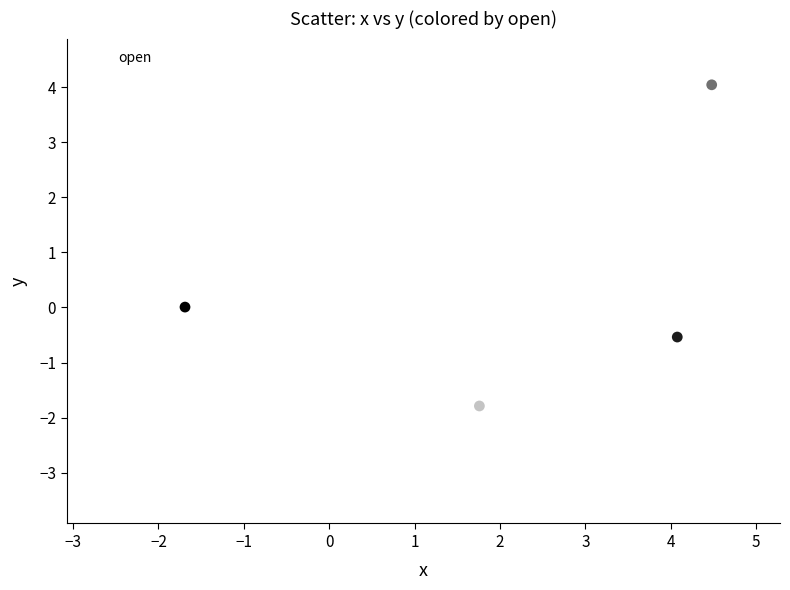

What is the range of Y values (max minus min)?

8.0